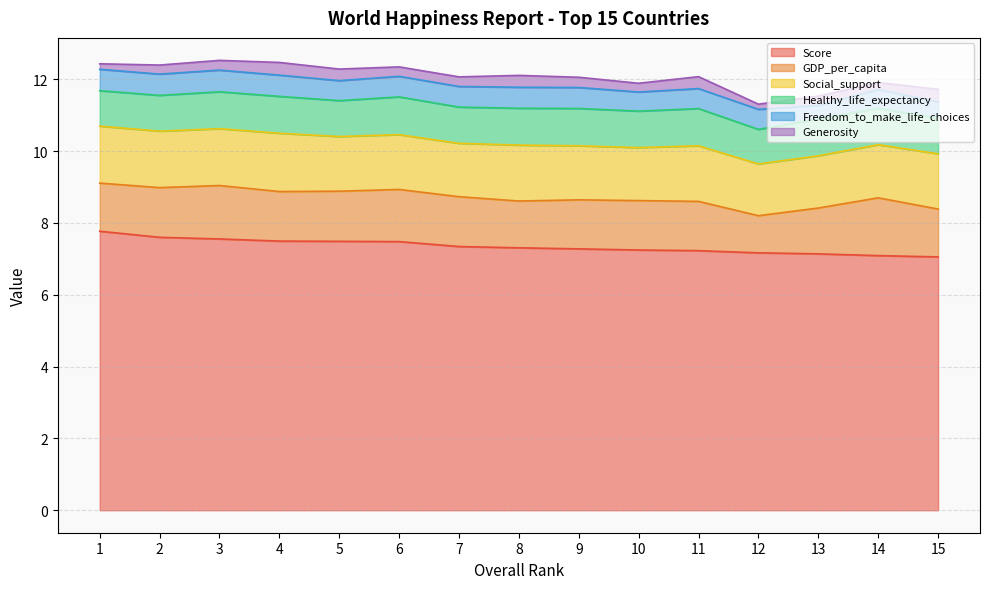

What is the value of the Score point at the 8th from the left?

7.3